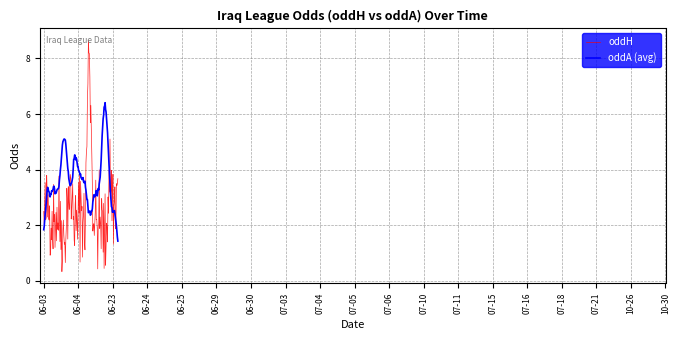

Which series has the largest range (max minus min)?

oddH